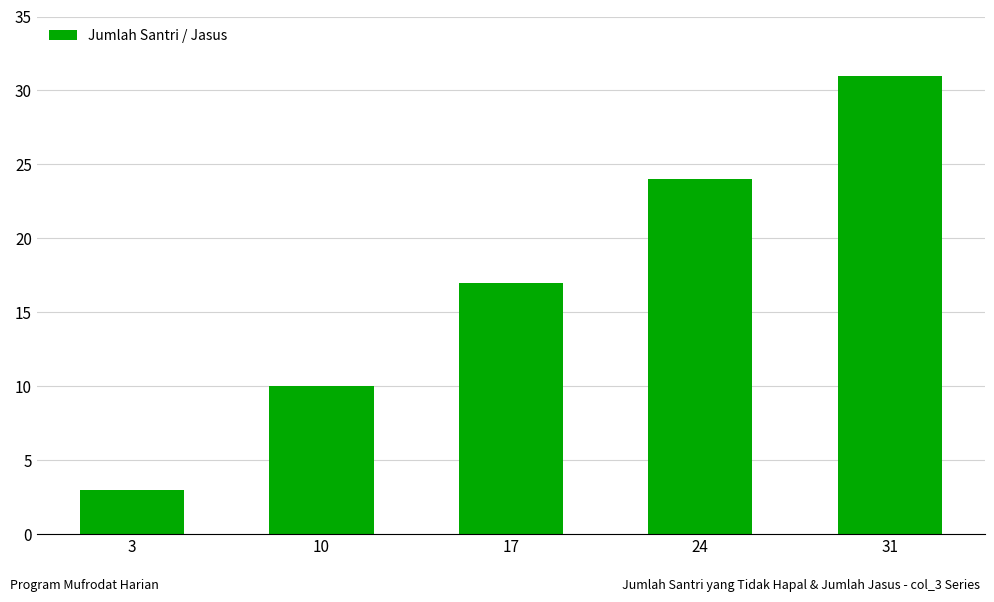

What is the sum of the values at 31 and 3?

34